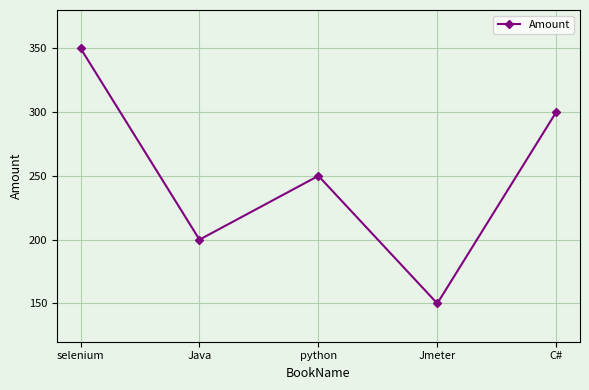

What is the difference between the second highest and minimum values?

150